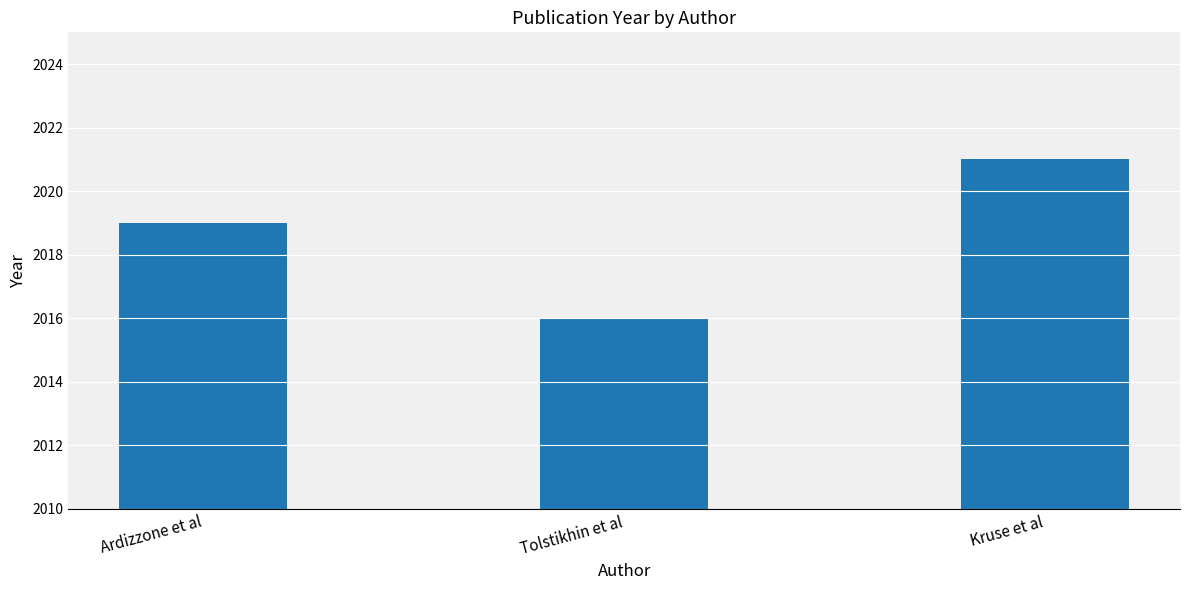

Read the value at Ardizzone et al.

2019